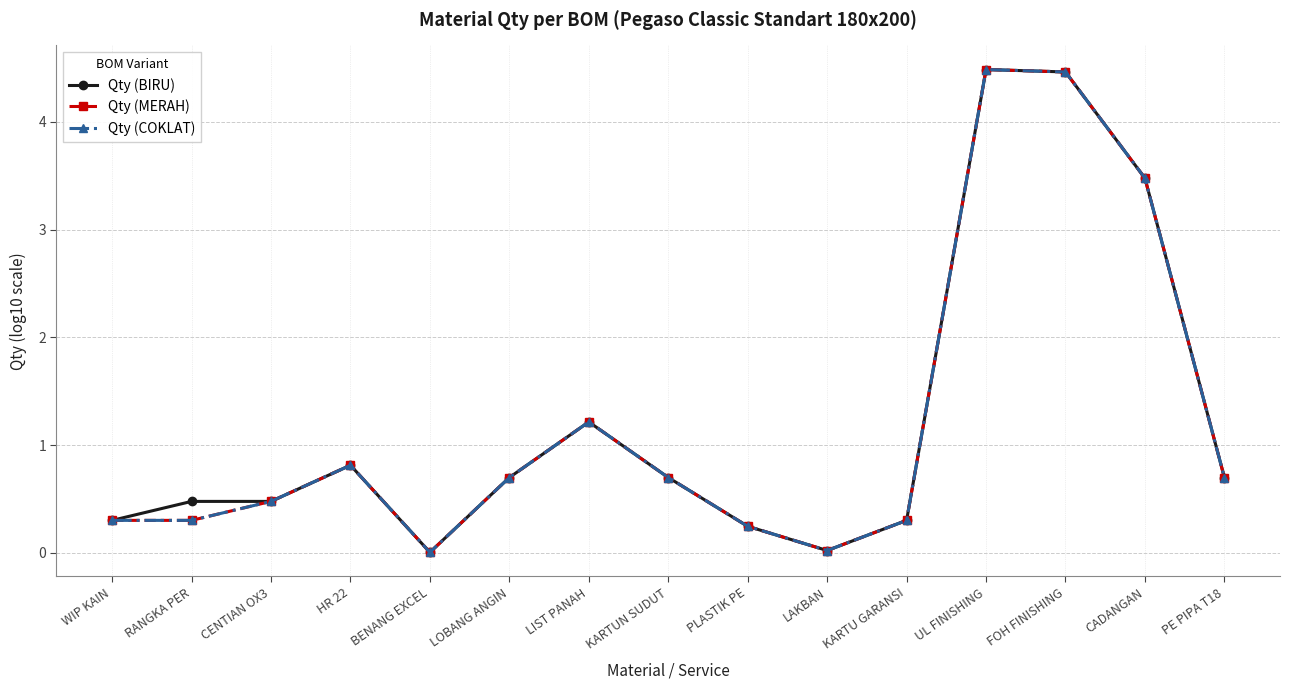

What is the sum of all Qty (BIRU) values?

18.4